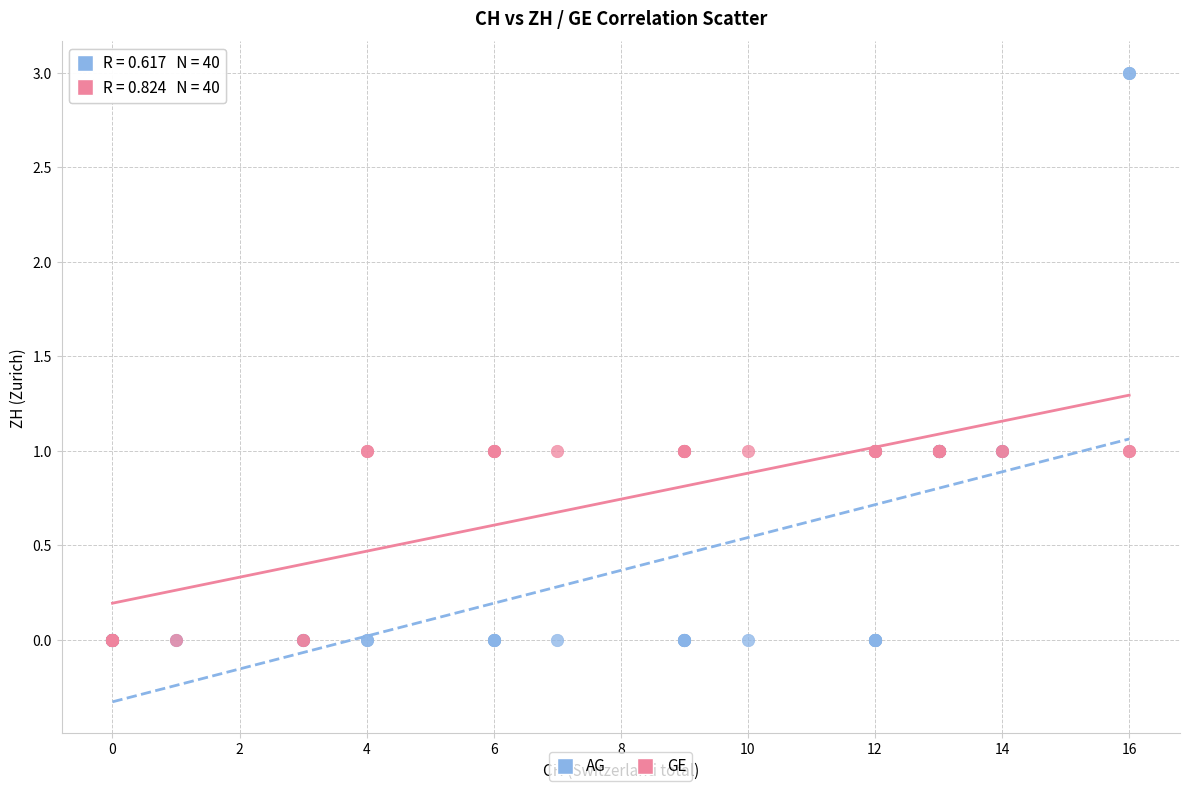

Which series contains the highest Y value?

AG